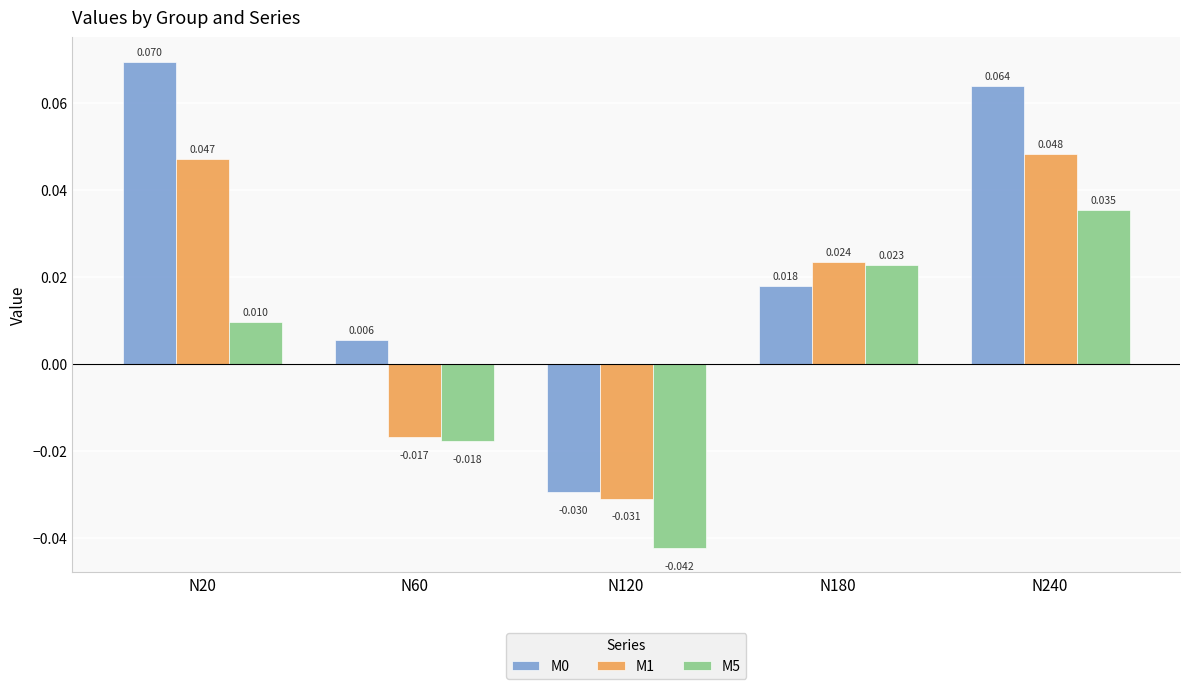

How many data points in M1 are less than 0?

2